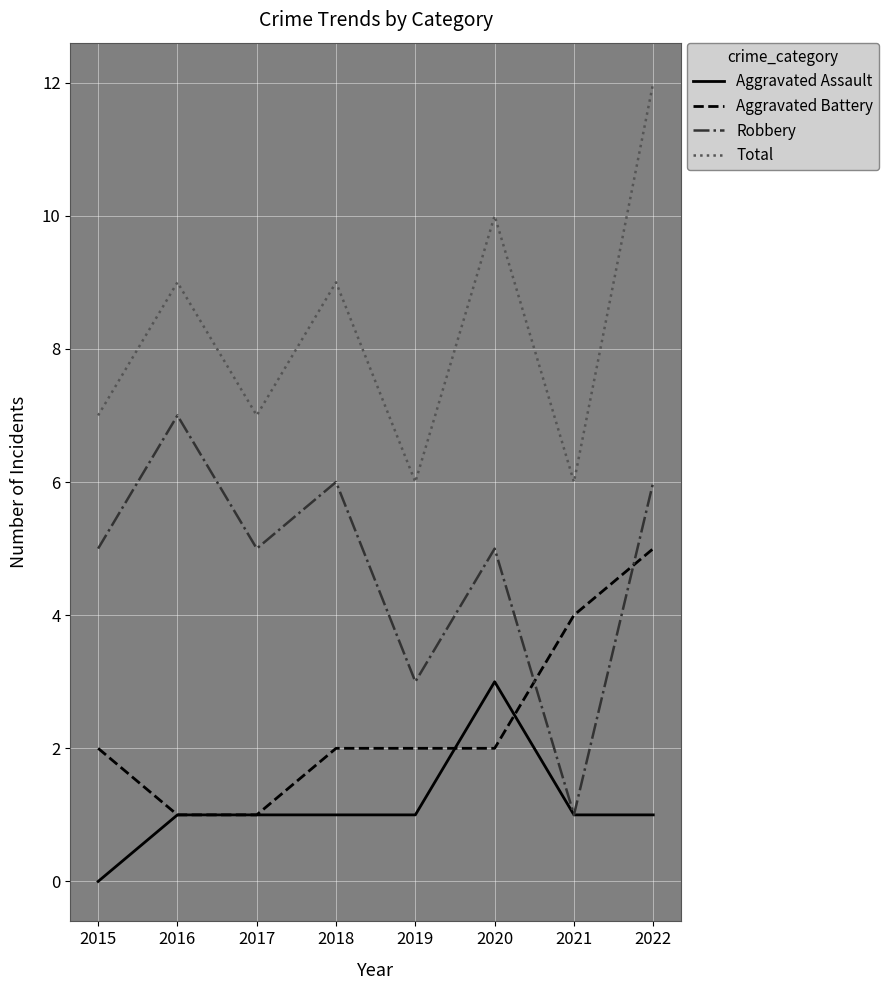

What is the minimum value for Total?

6